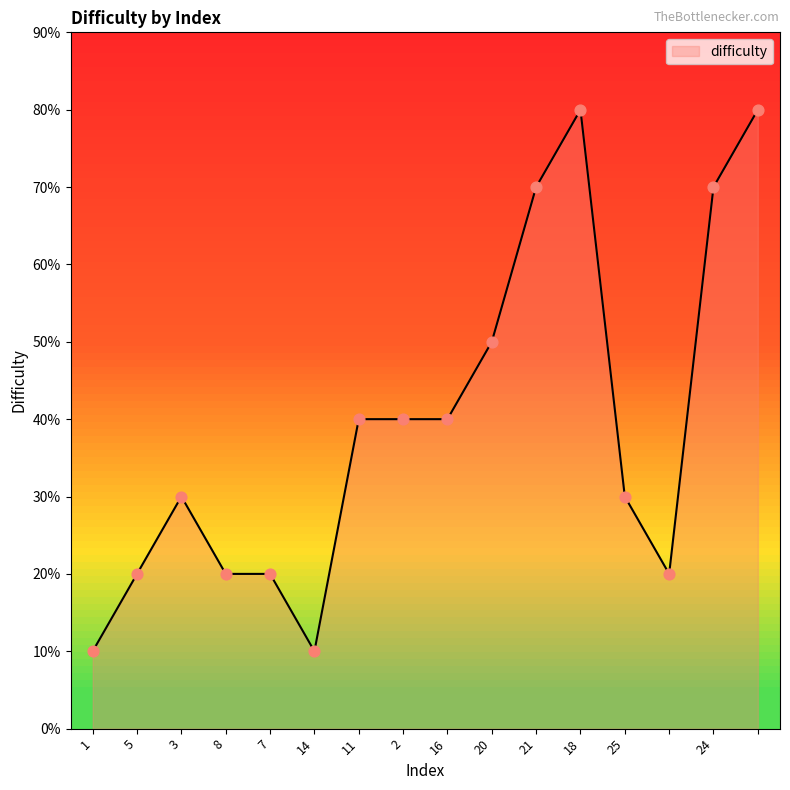

Does the chart have visible grid lines?

No